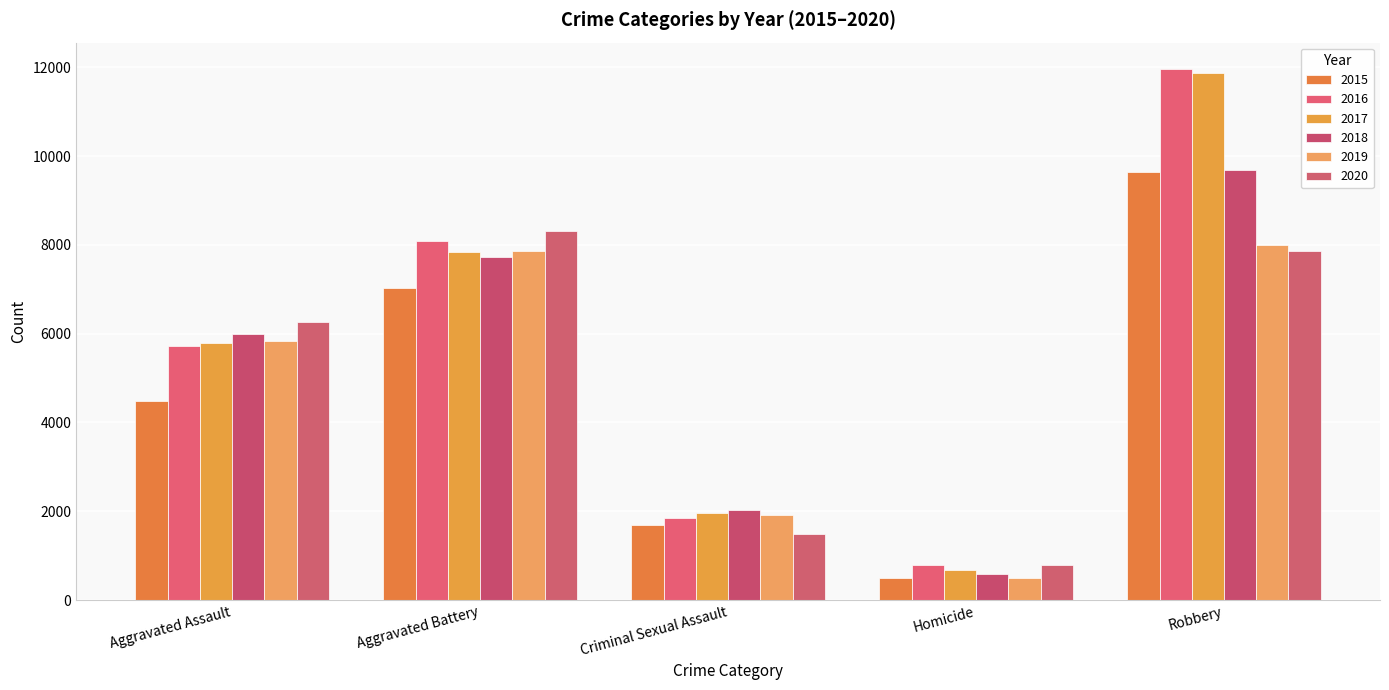

Reading left to right, extract all data points from this chart.

2015: 4480	7019	1691	496	9638
2016: 5712	8086	1846	786	11960
2017: 5793	7845	1968	672	11880
2018: 6001	7735	2024	588	9681
2019: 5841	7858	1907	499	7995
2020: 6264	8319	1480	787	7855